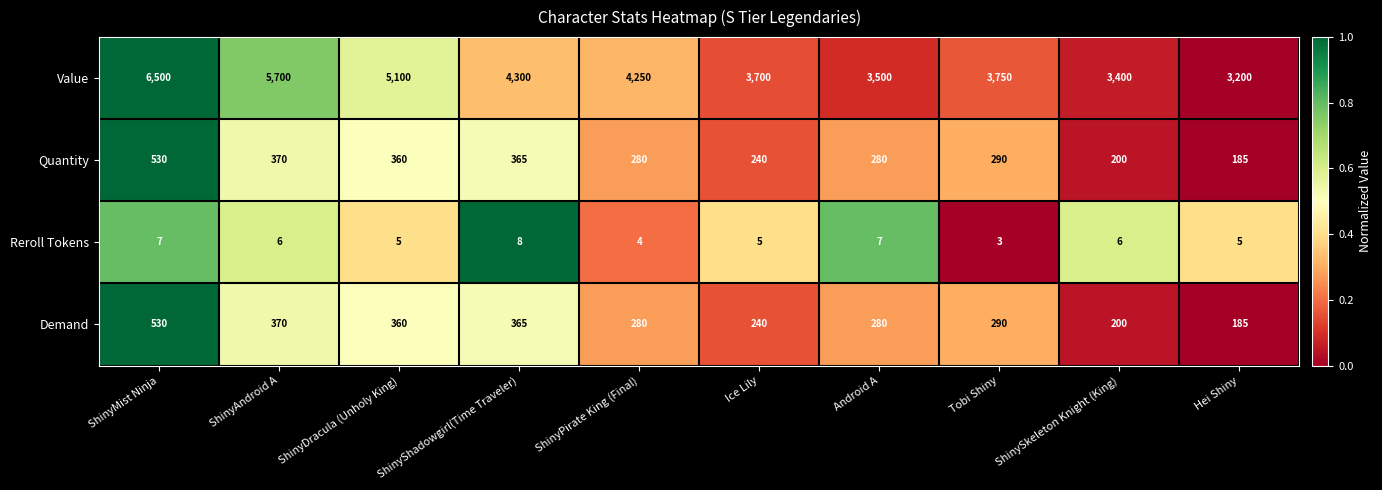

What value does the Value series have at ShinyDracula (Unholy King)?

5100